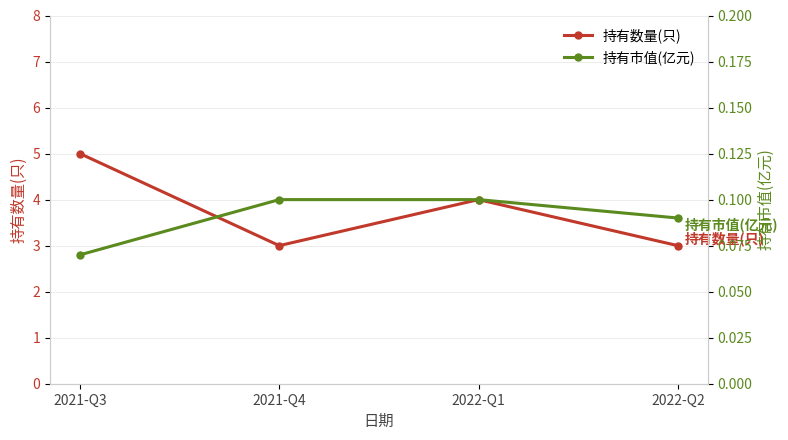

How many lines are shown in the chart?

2